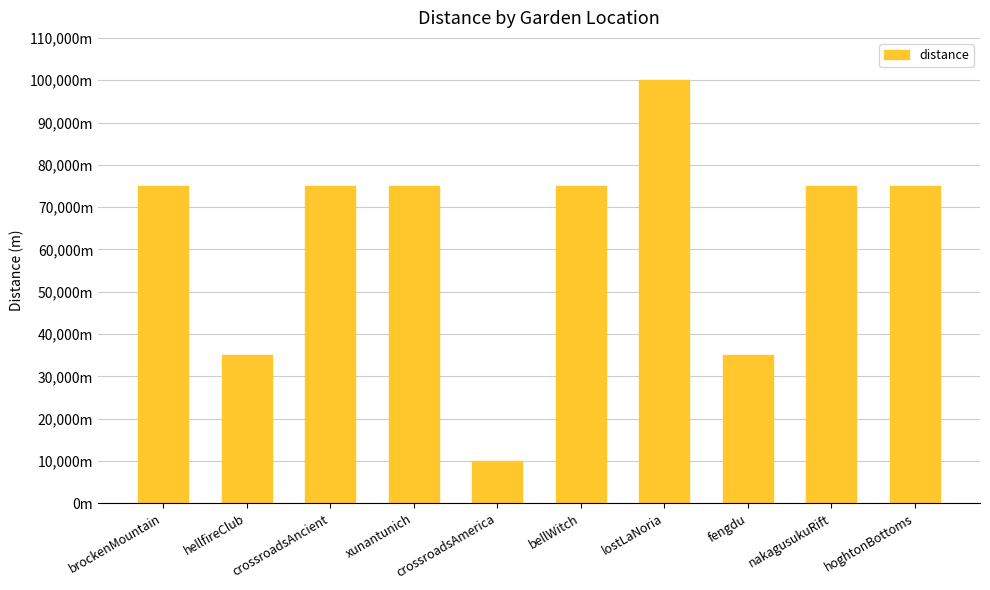

The chart shows a value of 35000 at hellfireClub. True or false?

True